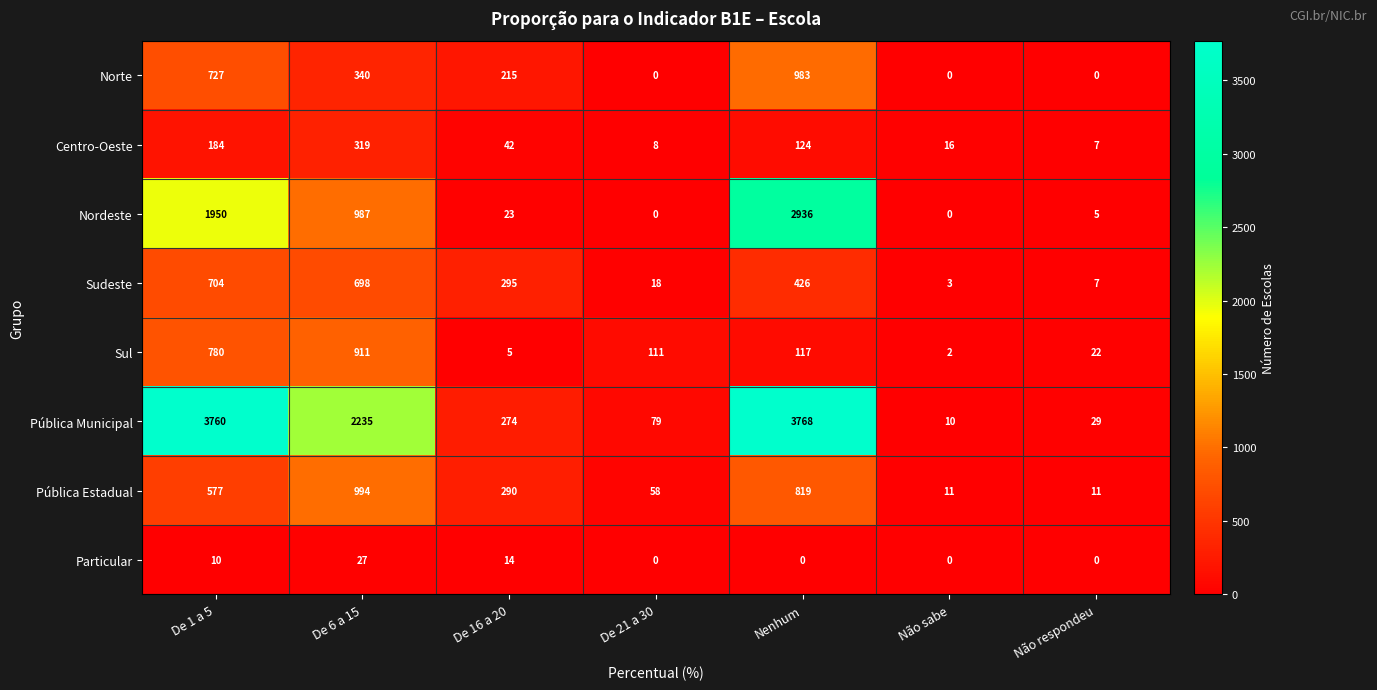

What is the sum of the Nordeste values at De 6 a 15 and Não respondeu?

992